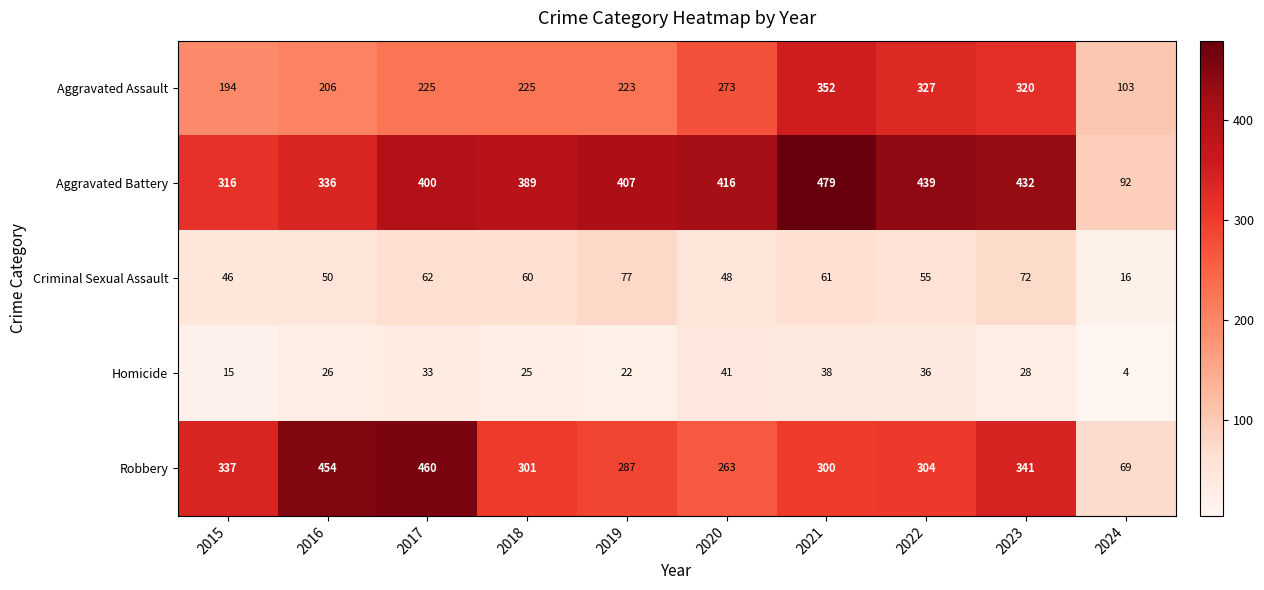

Which label corresponds to the largest value in the chart?

2021